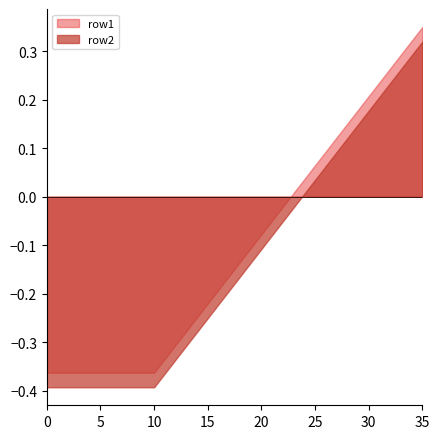

Between 18 and 20, which is larger?

20